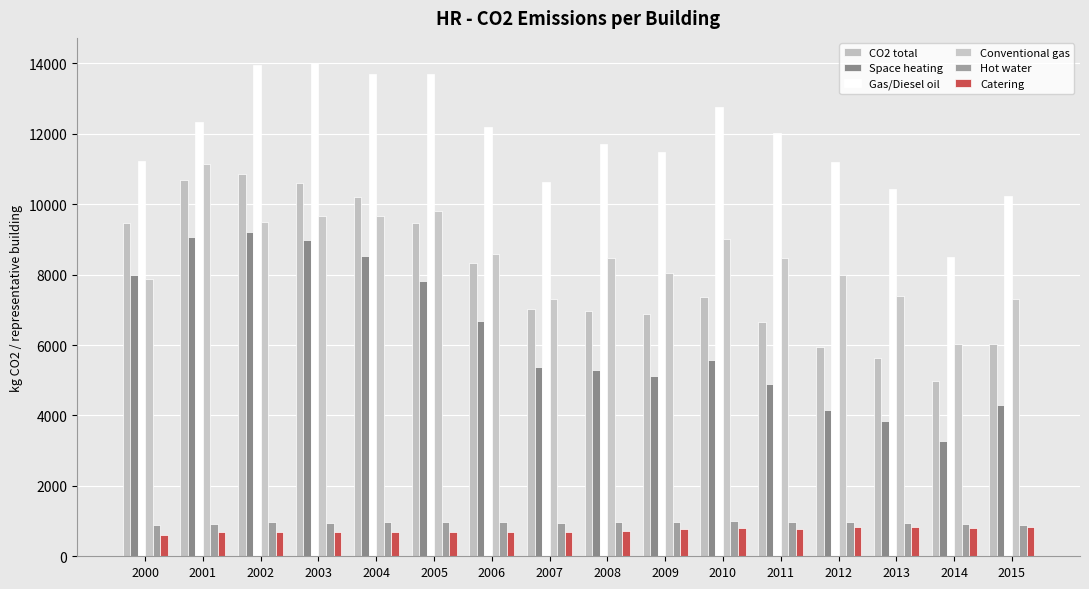

What is the difference between the maximum and second lowest values in the Space heating series?

5360.8